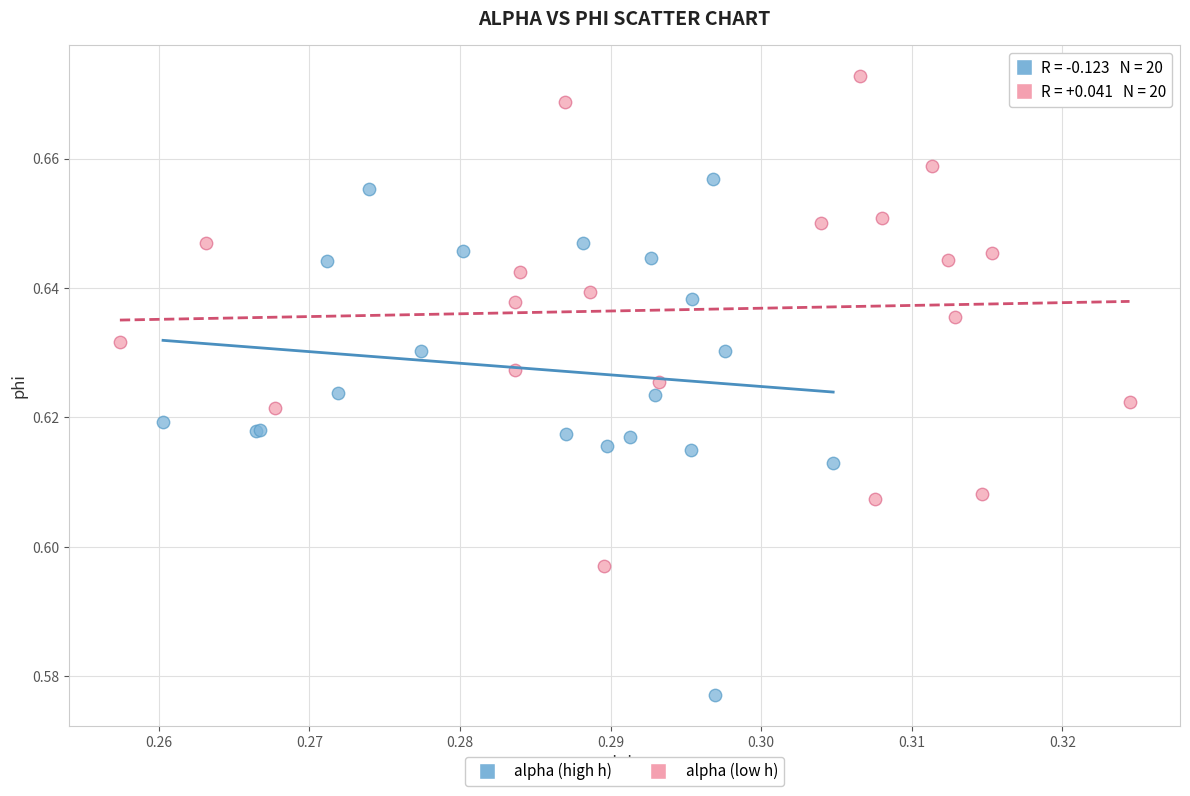

Which series reaches the maximum Y coordinate?

alpha (low h)